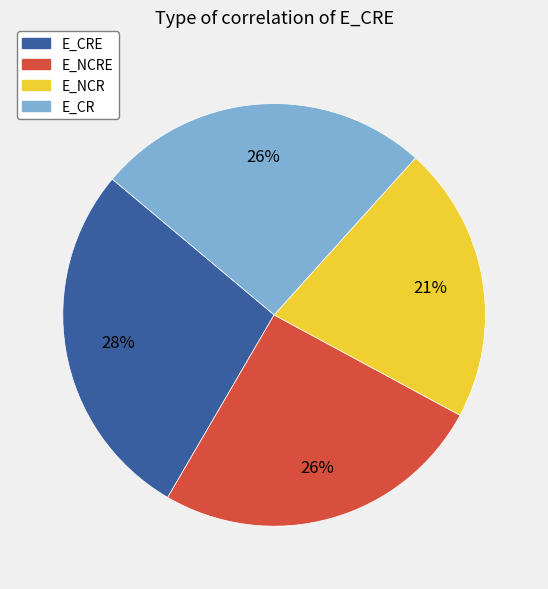

How many slices are in this pie chart?

4